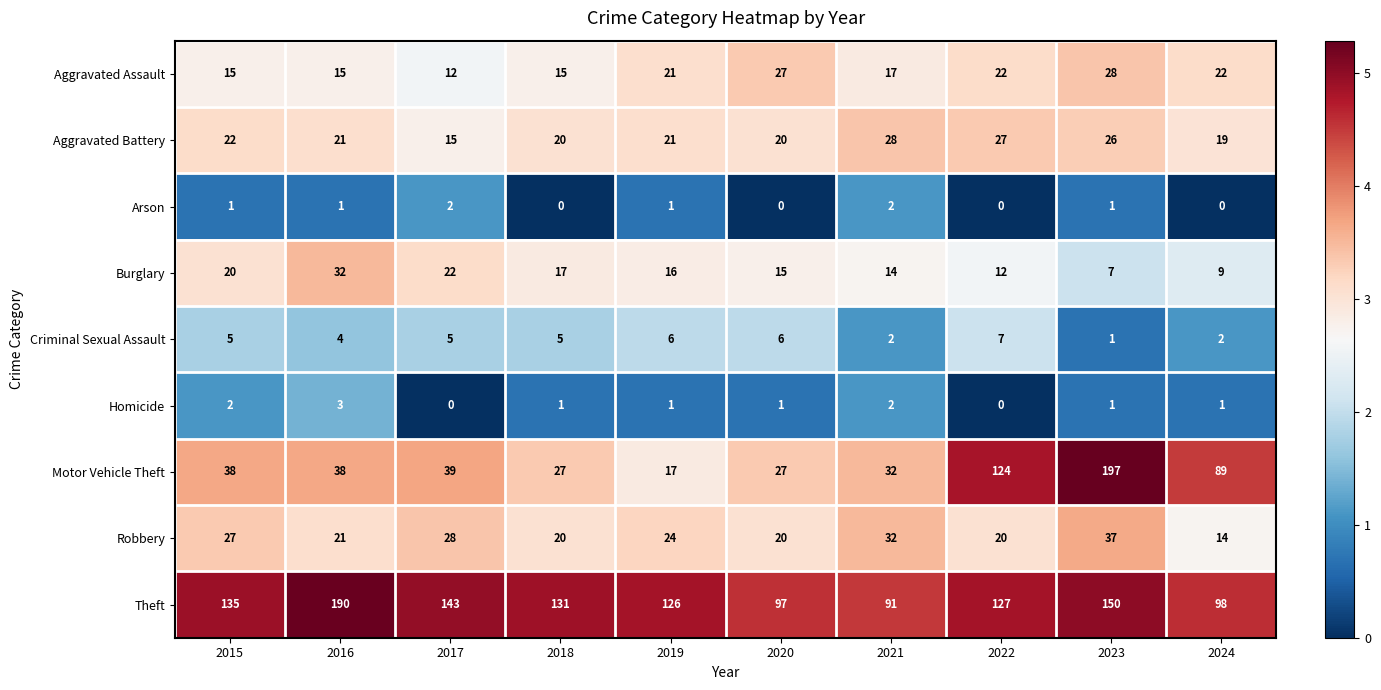

Which series has the largest range (max minus min)?

Motor Vehicle Theft